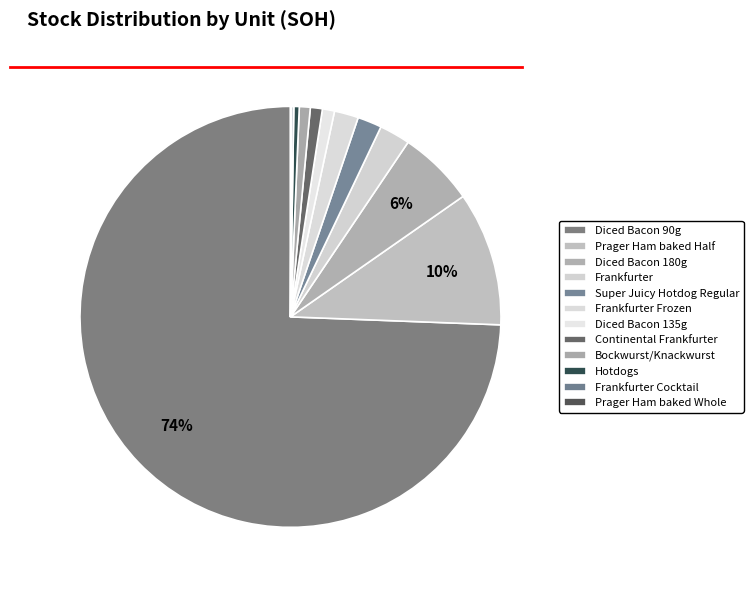

Between Bockwurst/Knackwurst and Frankfurter Frozen, which is larger?

Frankfurter Frozen